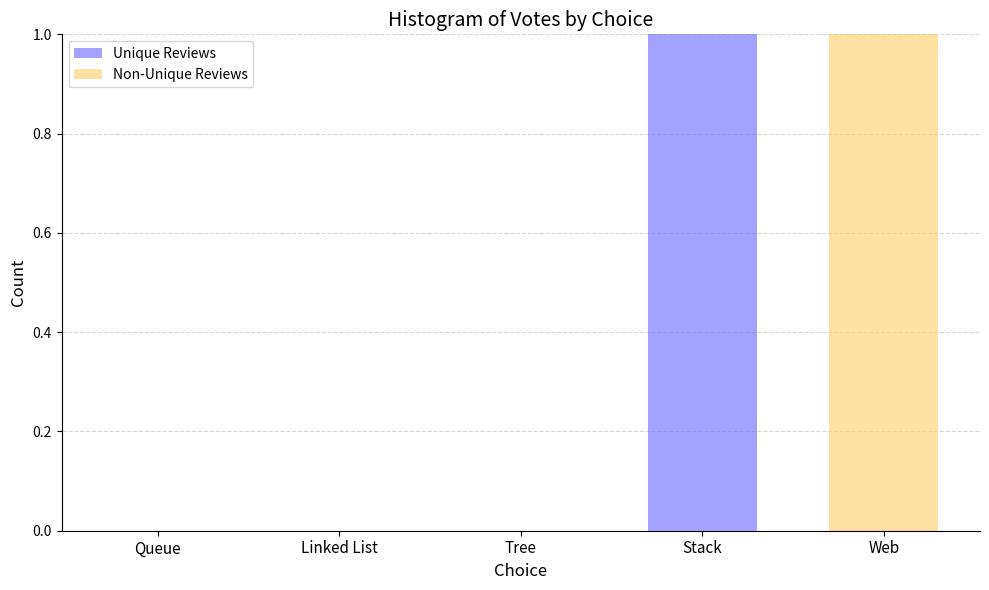

Reading right to left, list the values for the Unique Reviews series.

Web=0	Stack=1	Tree=0	Linked List=0	Queue=0